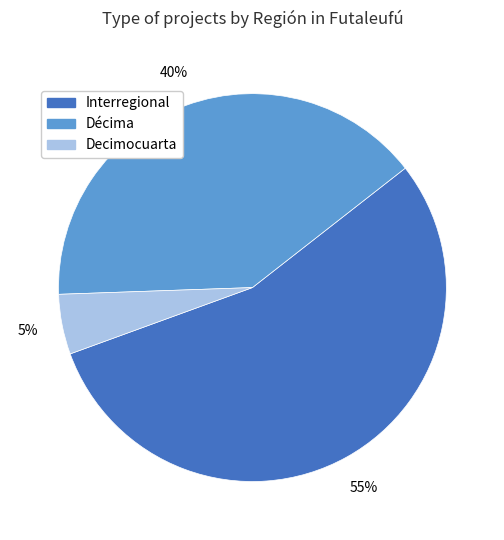

Does Interregional represent more than half of the total?

Yes